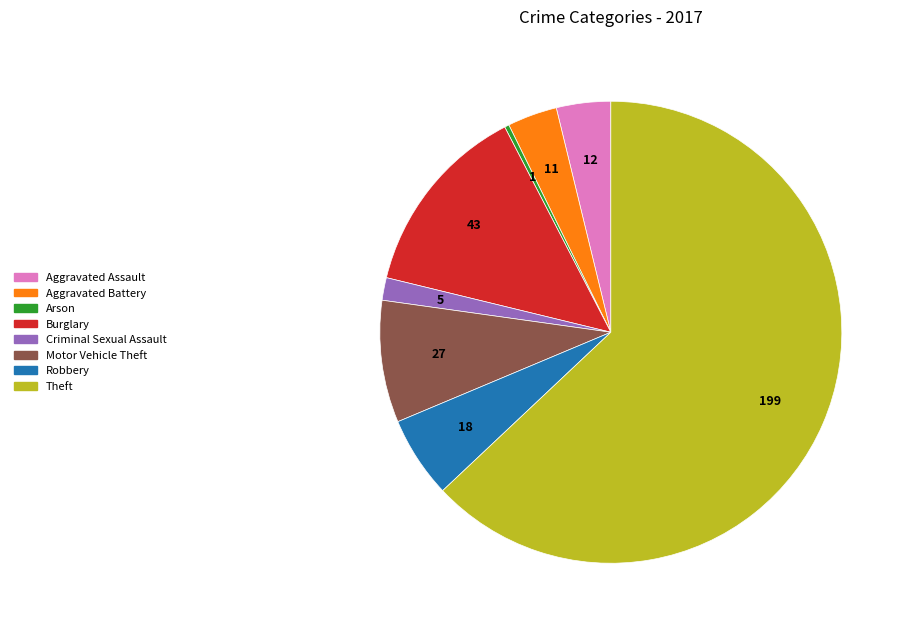

Approximately how many times larger is the value at Motor Vehicle Theft compared to Criminal Sexual Assault?

5.4